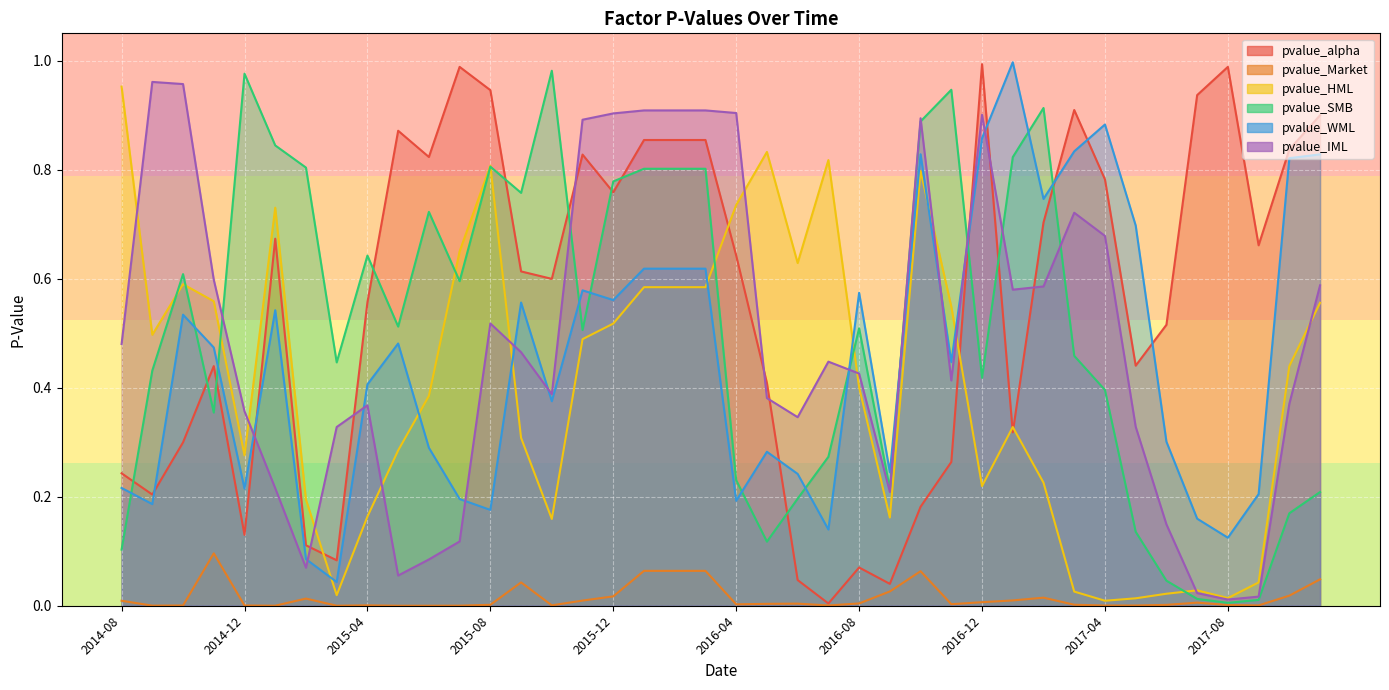

What is the sum of all pvalue_alpha values?

22.4